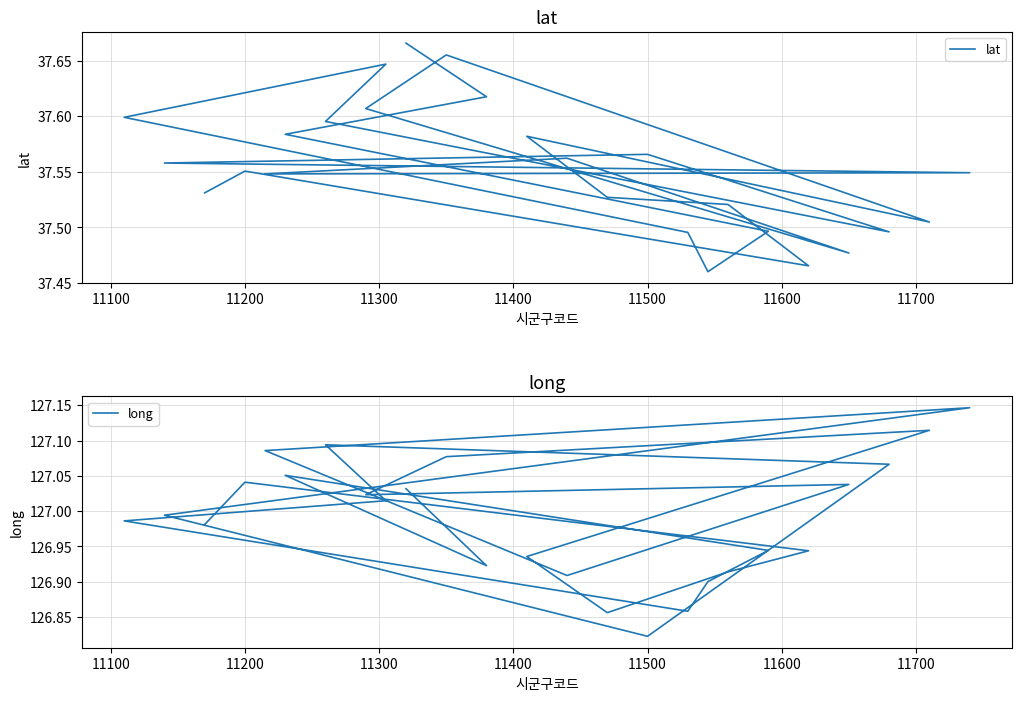

What is the maximum value shown in the chart?

127.1